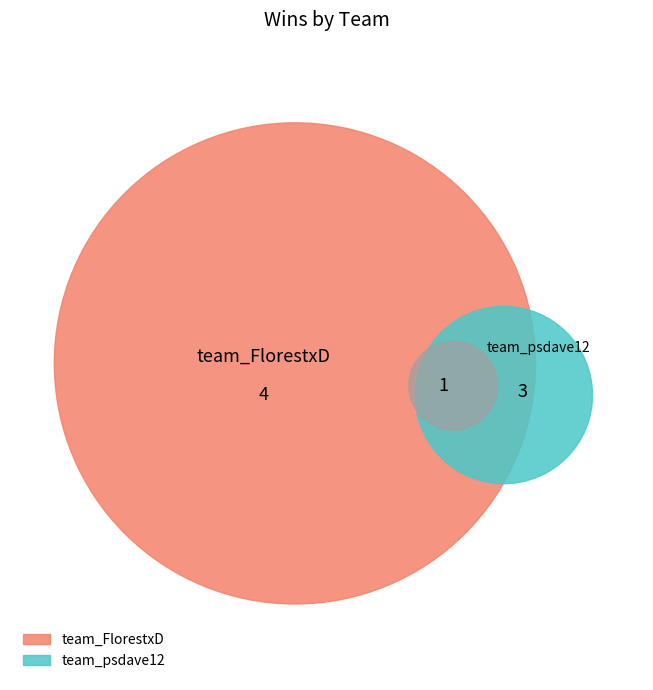

What is the smallest slice in the pie chart?

team_psdave12